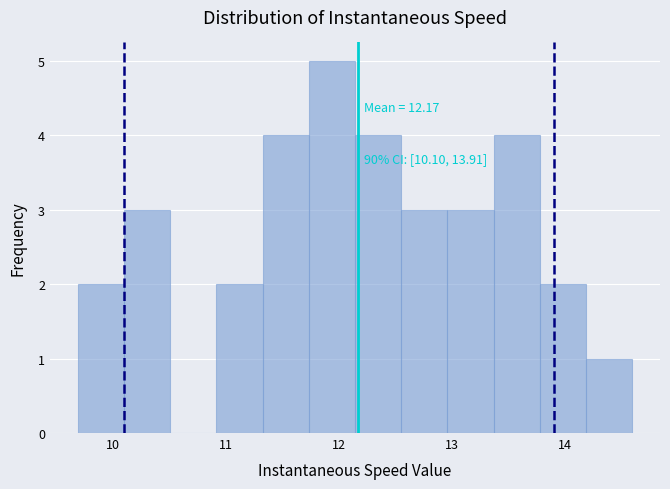

Which range on the x-axis has the tallest bar?

11.7 to 12.1